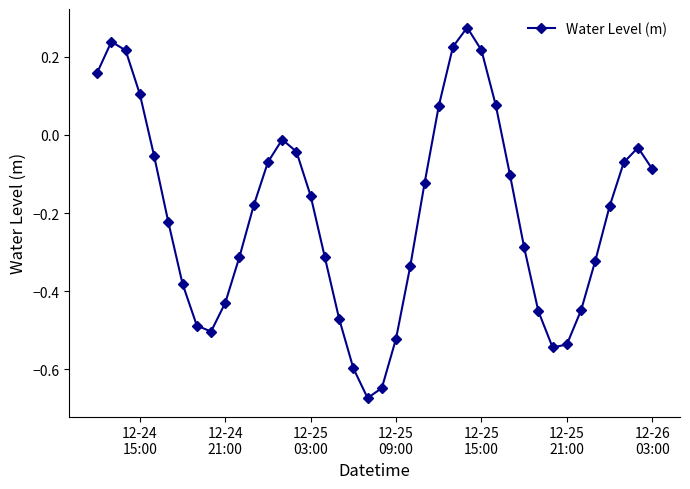

Is this an area chart (filled region under the line)?

No